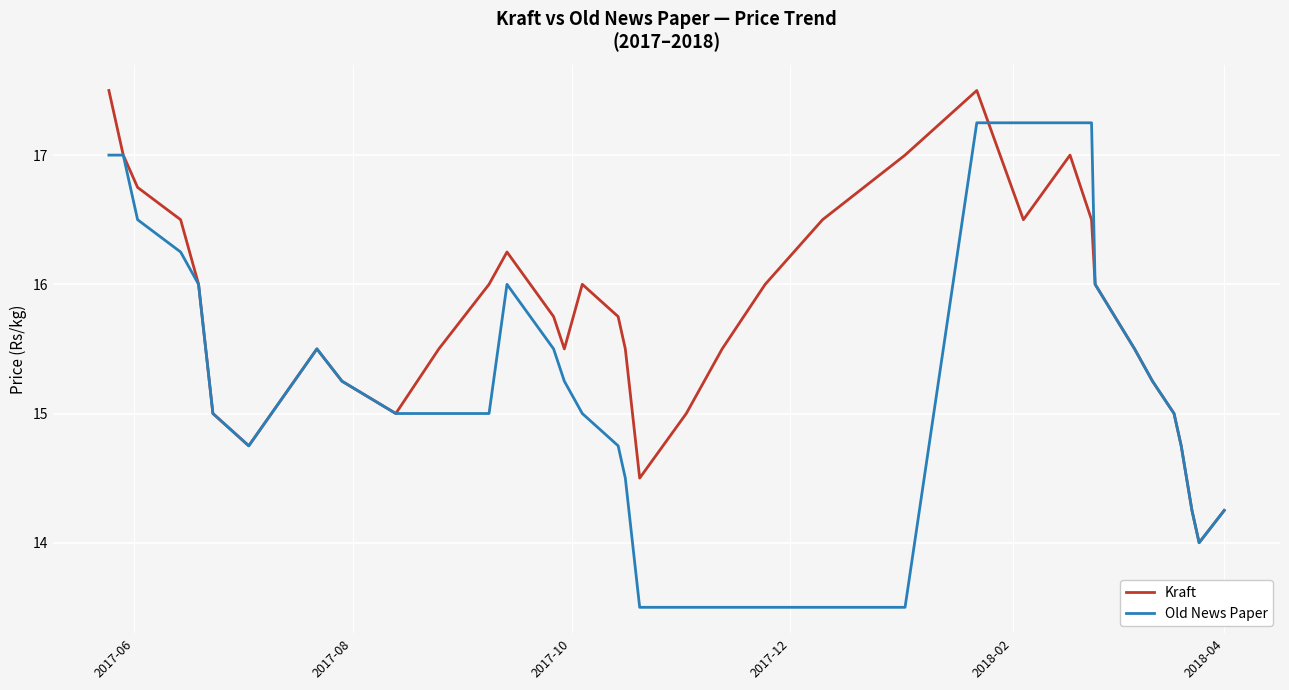

What is the maximum value shown in the chart?

17.5